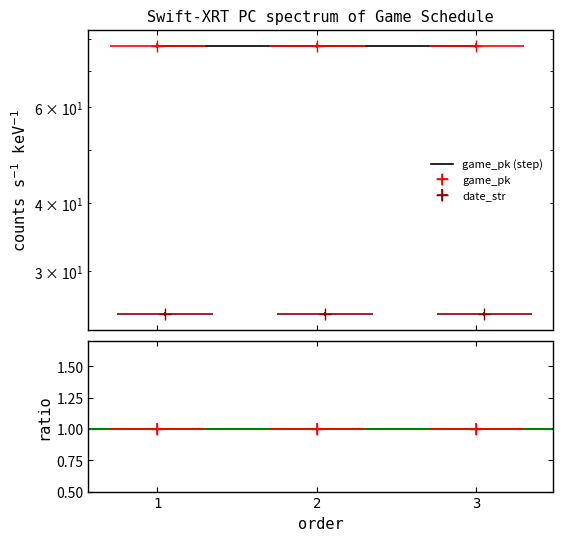

List the series in order of their overall mean, lowest first.

date_str, game_pk